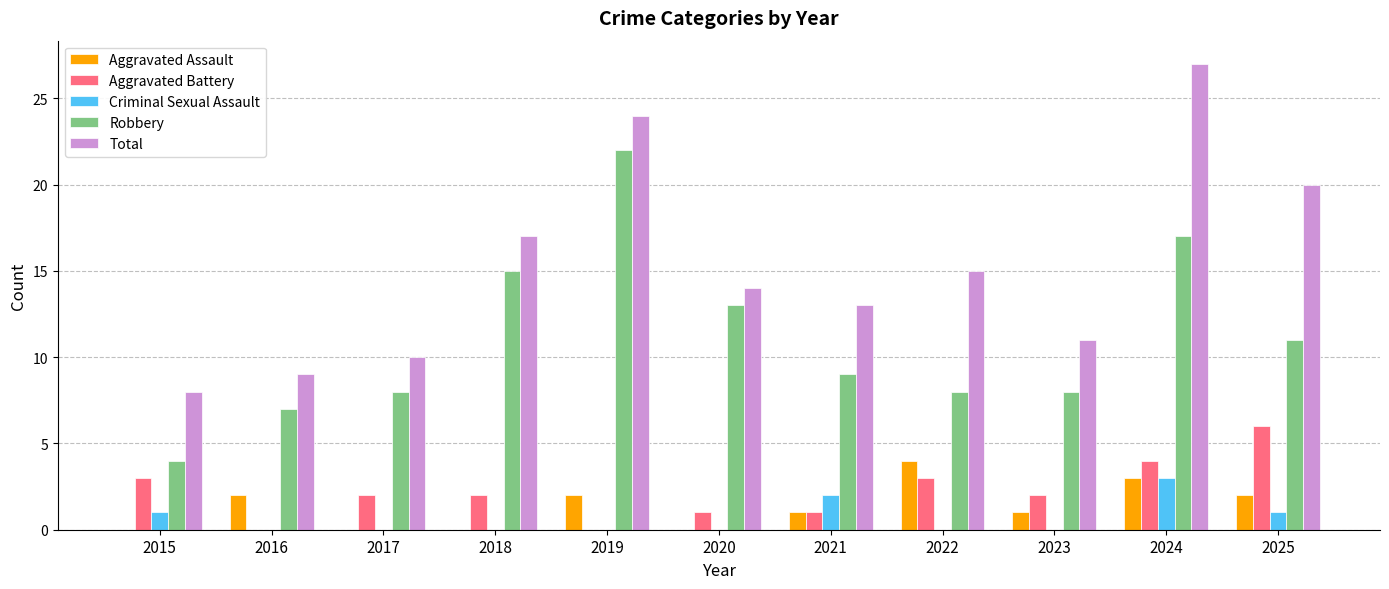

What is the approximate value of Total at 2023?

11